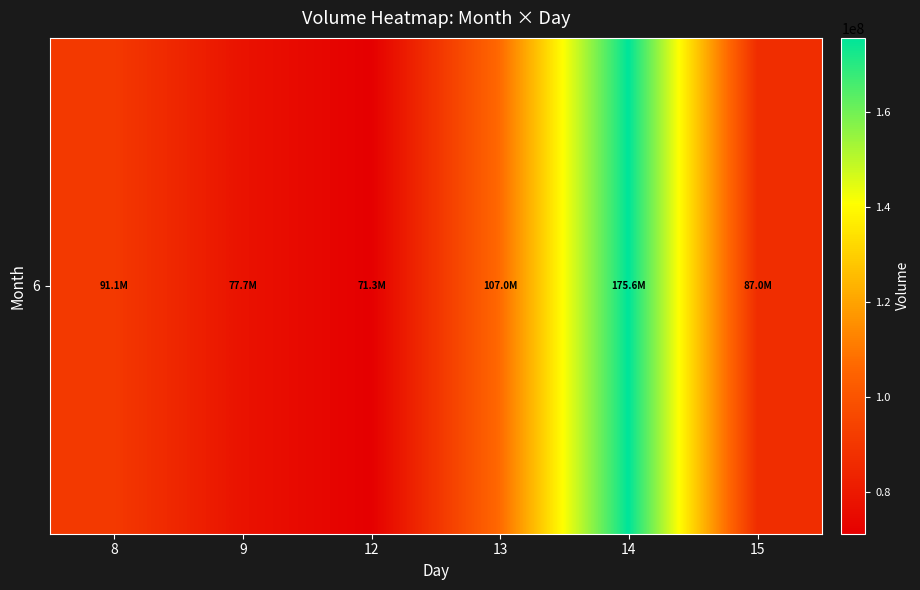

What is the difference between the values at 14 and 8?

84494341